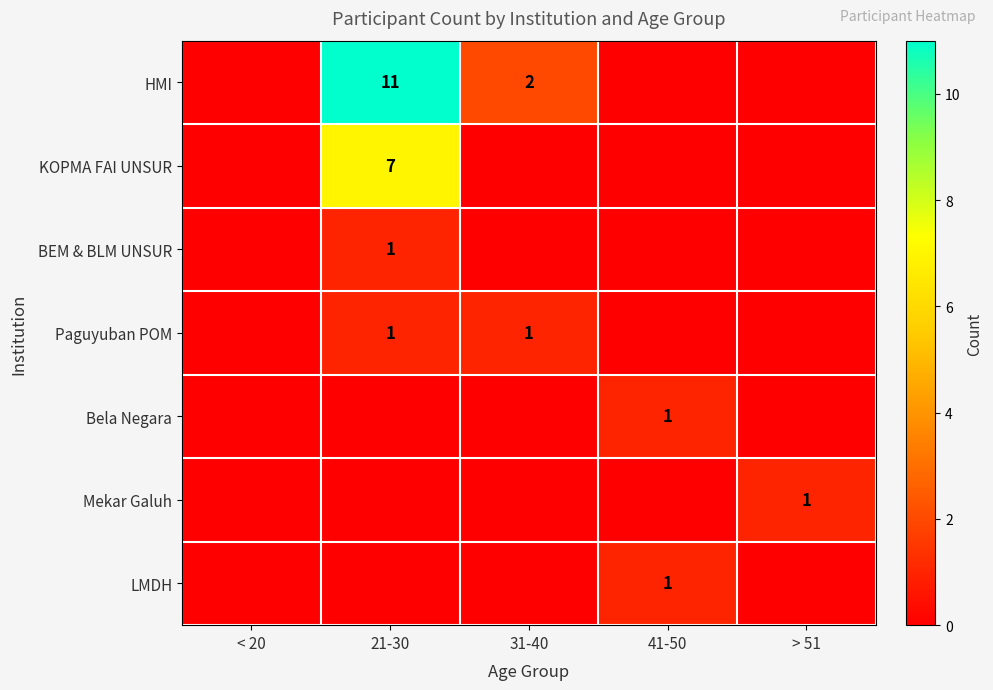

Is it true that HMI equals 1 at 31-40?

False